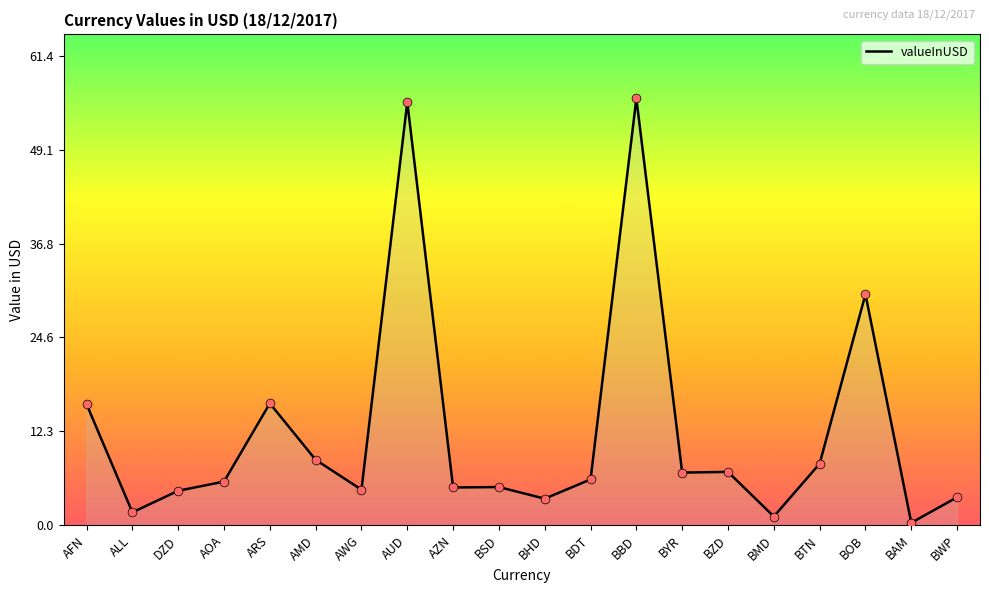

What is the change in value from ARS to BZD?

-9.0